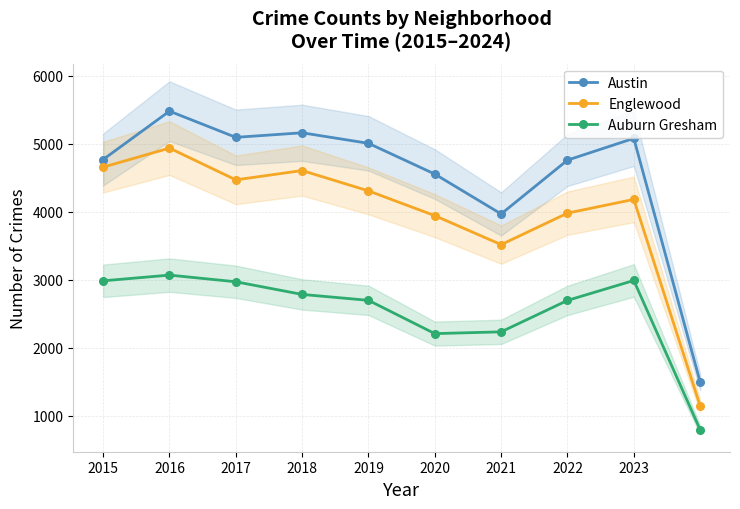

Reading right to left, extract all data points from this chart.

Austin: 1499	5081	4761	3970	4556	5008	5163	5096	5481	4770
Englewood: 1148	4184	3982	3519	3945	4309	4608	4471	4938	4658
Auburn Gresham: 798	2992	2699	2237	2211	2700	2787	2973	3071	2987